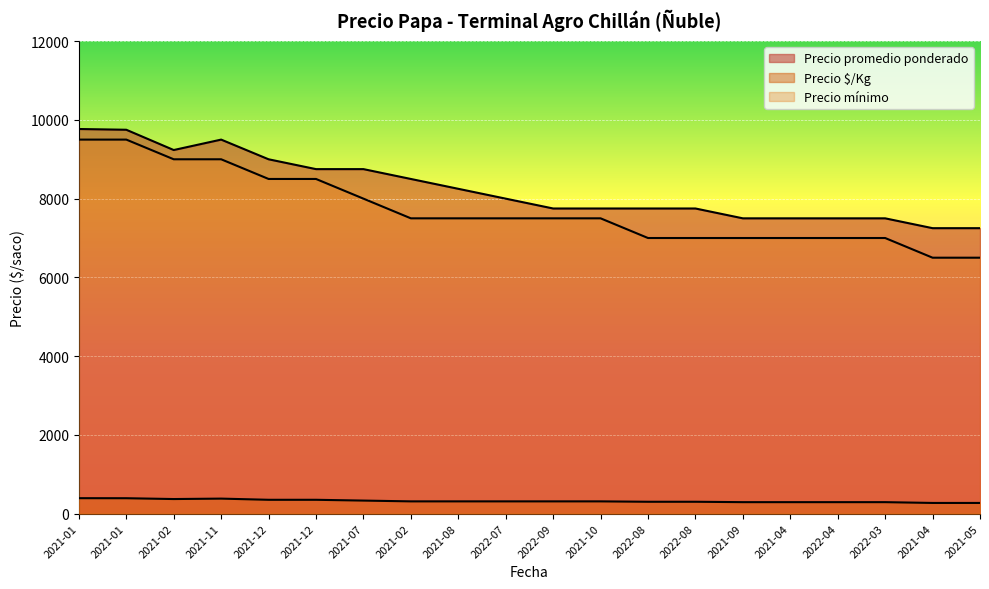

Rank the categories by Precio mínimo value from highest to lowest.

2021-01, 2021-01, 2021-02, 2021-11, 2021-12, 2021-12, 2021-07, 2021-02, 2021-08, 2022-07, 2022-09, 2021-10, 2022-08, 2022-08, 2021-09, 2021-04, 2022-04, 2022-03, 2021-04, 2021-05